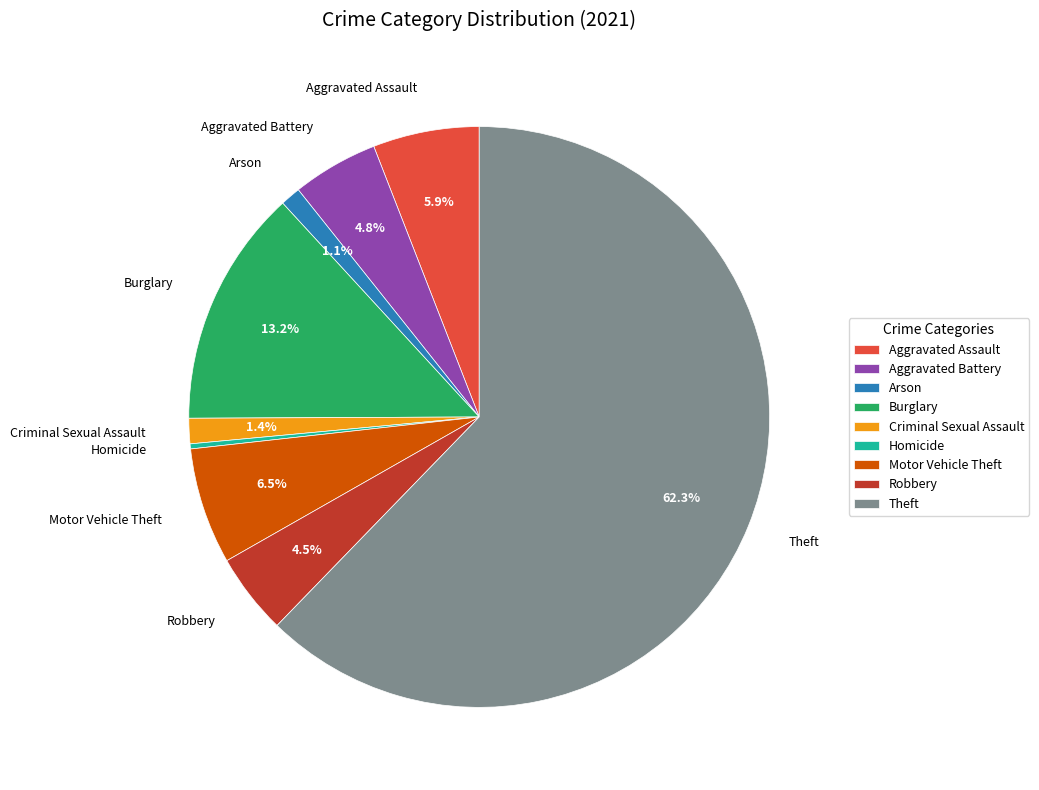

True or false: Aggravated Assault accounts for 6% of the total.

True